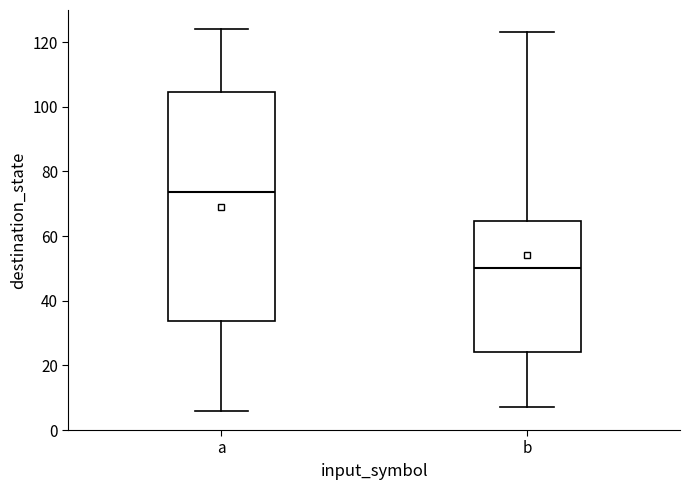

Reading left to right, read every box against the y-axis: the position of its median line, the range the box covers, and the ends of its whiskers. The values are not printed on the chart, so give them approximately, as read against the axis.

a: median 74, box 34 to 104, whiskers 6 to 124
b: median 50, box 24 to 64, whiskers 8 to 124